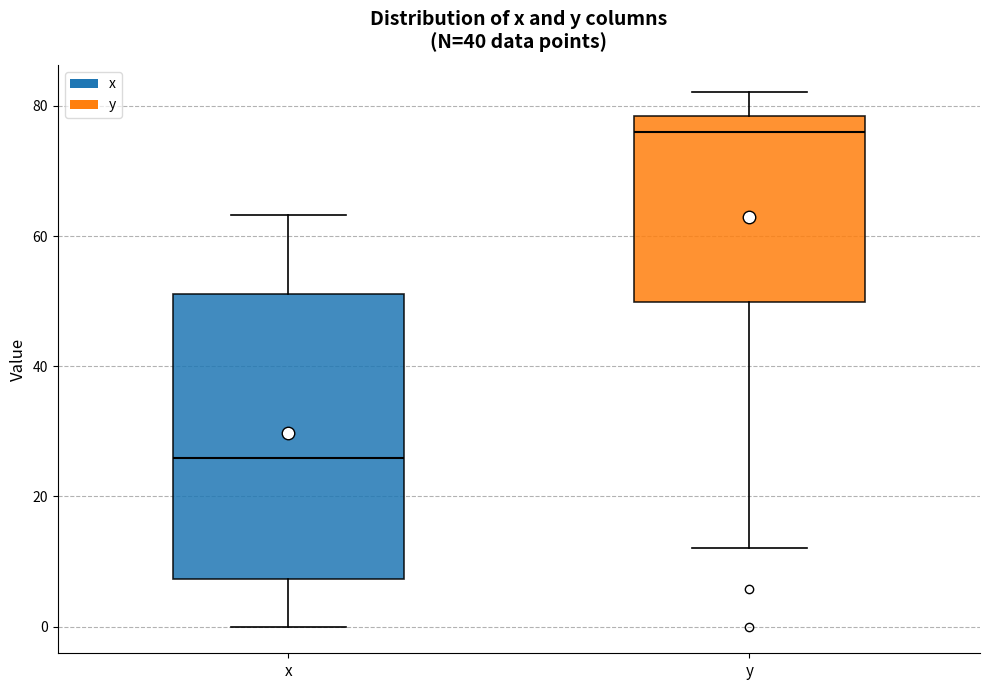

Reading left to right, read every box against the y-axis: the position of its median line, the range the box covers, and the ends of its whiskers. The values are not printed on the chart, so give them approximately, as read against the axis.

x: median 26, box 8 to 52, whiskers 0 to 64
y: median 76, box 50 to 78, whiskers 12 to 82